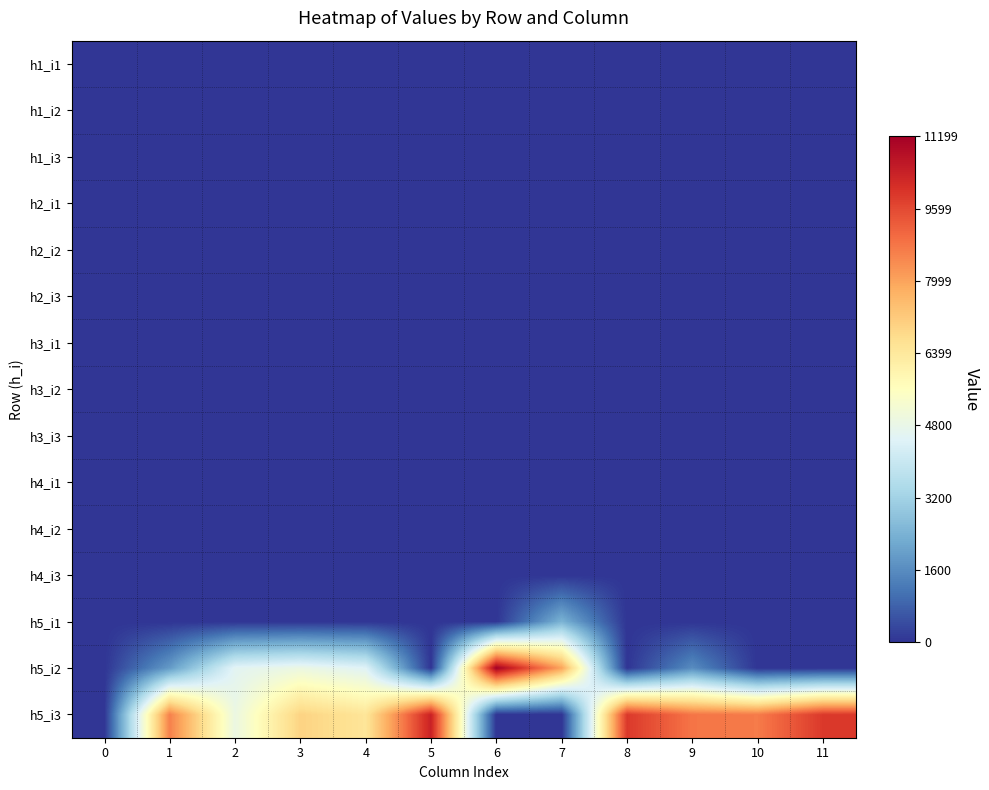

Which series has the largest total across all categories?

h5_i3